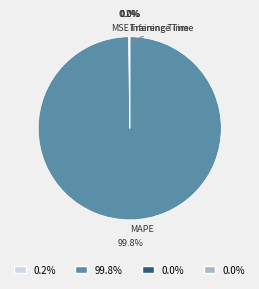

Is there any slice that represents more than half of the pie?

Yes